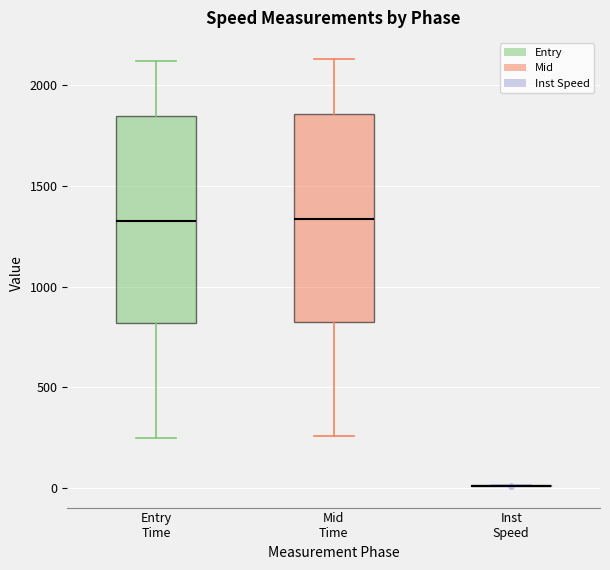

Reading left to right, read every box against the y-axis: the position of its median line, the range the box covers, and the ends of its whiskers. The values are not printed on the chart, so give them approximately, as read against the axis.

Entry Time: median 1350, box 800 to 1850, whiskers 250 to 2100
Mid Time: median 1350, box 850 to 1850, whiskers 250 to 2150
Inst Speed: box collapsed to a line at 0, whiskers 0 to 0